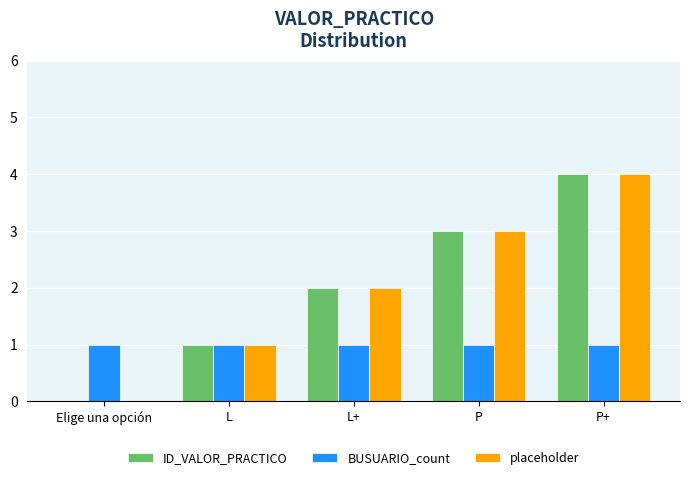

At which category is the sum across all series the highest?

P+